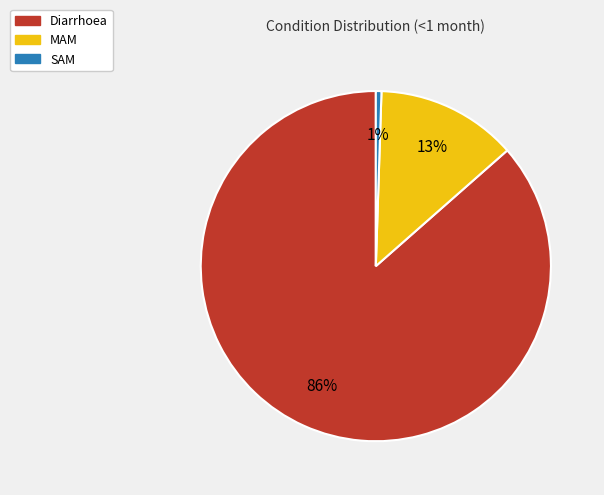

Which has a higher value, MAM or Diarrhoea?

Diarrhoea